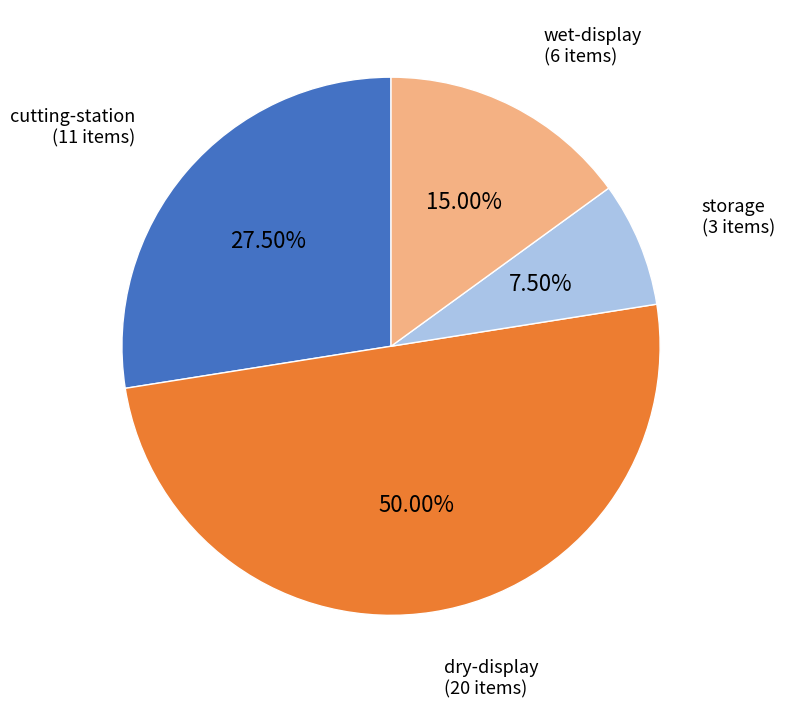

How many slices are in this pie chart?

4